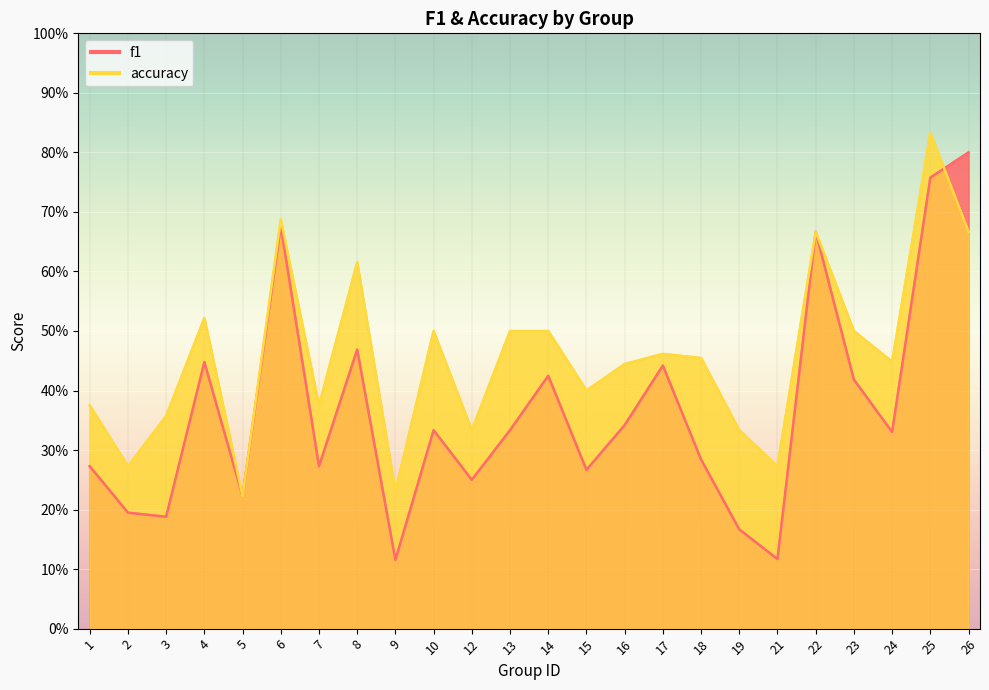

What is the difference between the maximum and minimum values in the accuracy series?

0.6